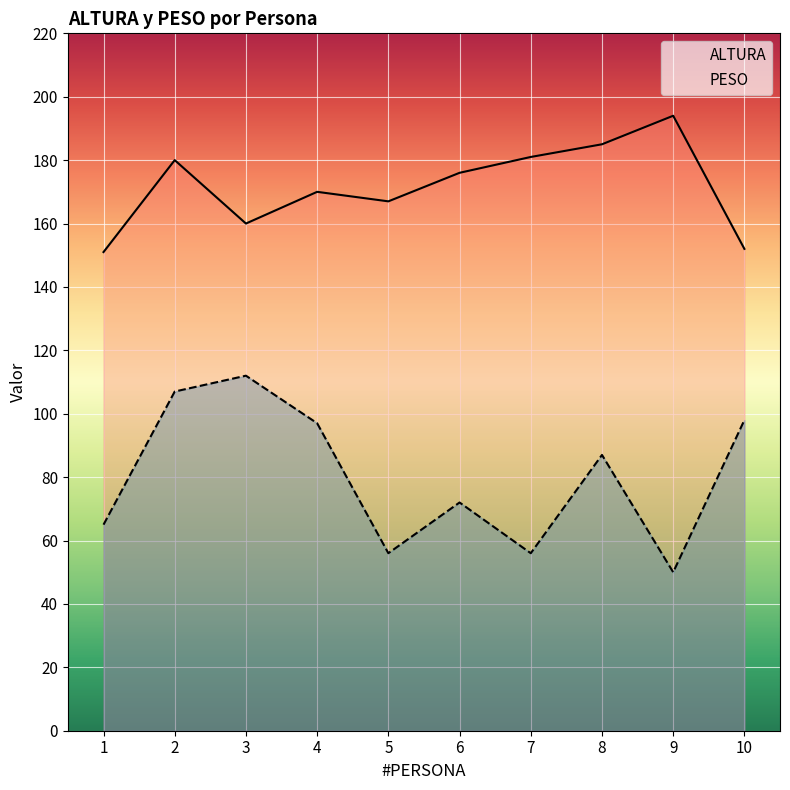

How many lines are shown in the chart?

2